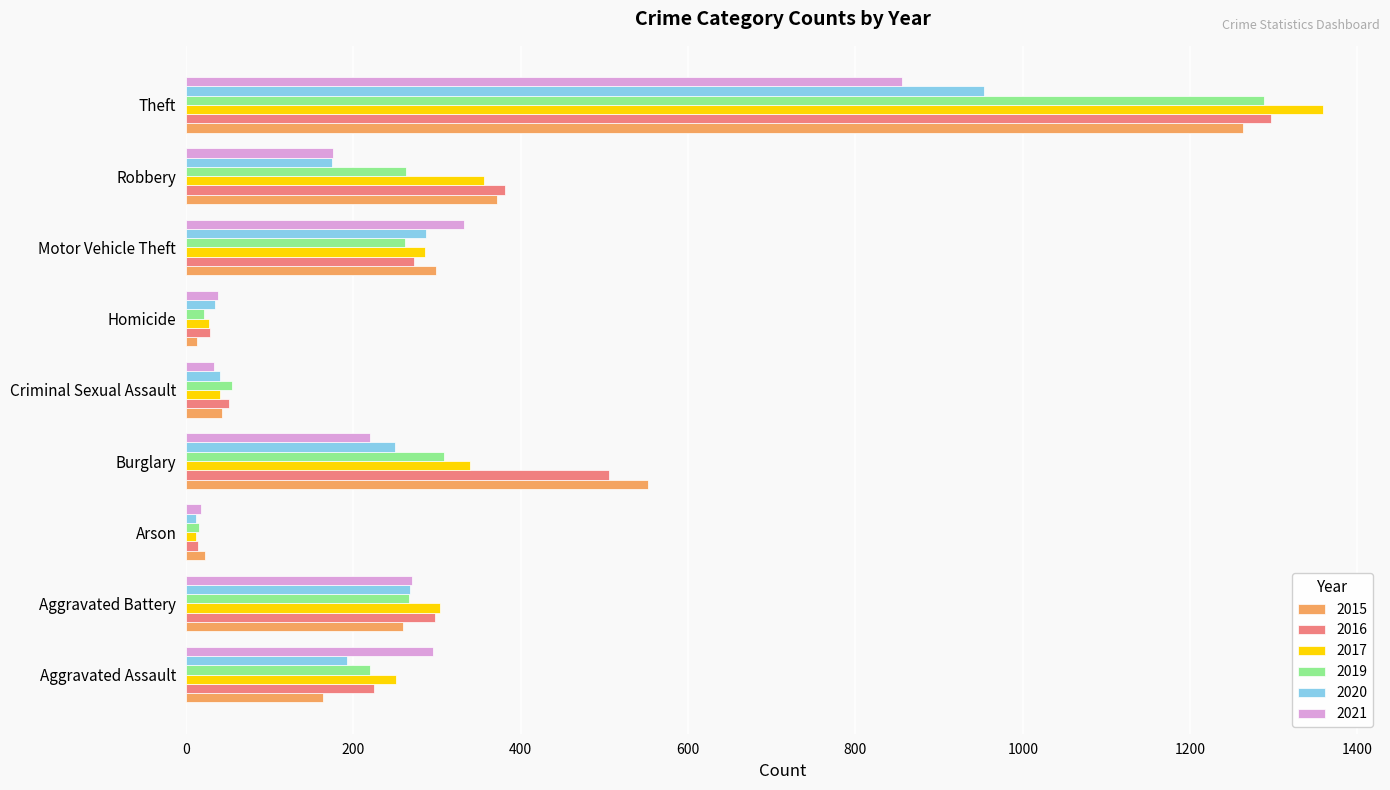

Which series changed the most between Criminal Sexual Assault and Theft?

2017